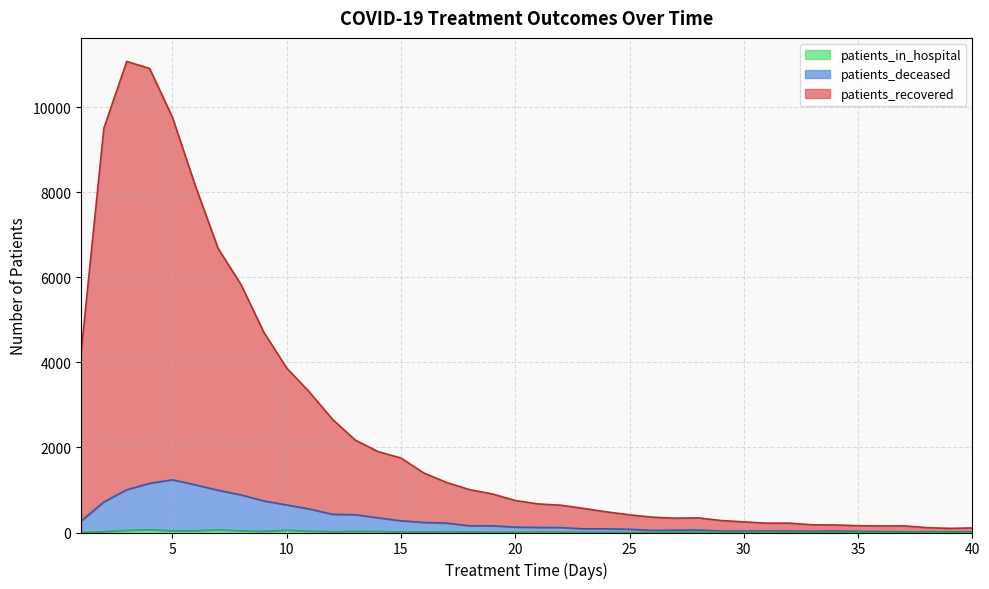

Reading left to right, transcribe all the data shown in this chart.

patients_recovered: 4213	9503	11071	10906	9758	8152	6673	5827	4705	3865	3297	2662	2172	1900	1751	1398	1175	1008	906	752	672	641	565	485	415	360	337	344	282	250	219	220	181	177	160	155	156	115	97	107
patients_deceased: 267	718	1004	1154	1238	1120	992	883	741	647	551	427	417	344	275	236	220	157	157	126	118	115	86	86	76	48	55	59	35	34	35	34	30	35	26	22	17	19	18	15
patients_in_hospital: 0	20	50	64	38	40	62	40	29	52	34	17	27	24	13	15	19	15	7	10	11	9	6	7	2	1	8	9	2	5	5	6	2	4	3	4	3	5	3	1